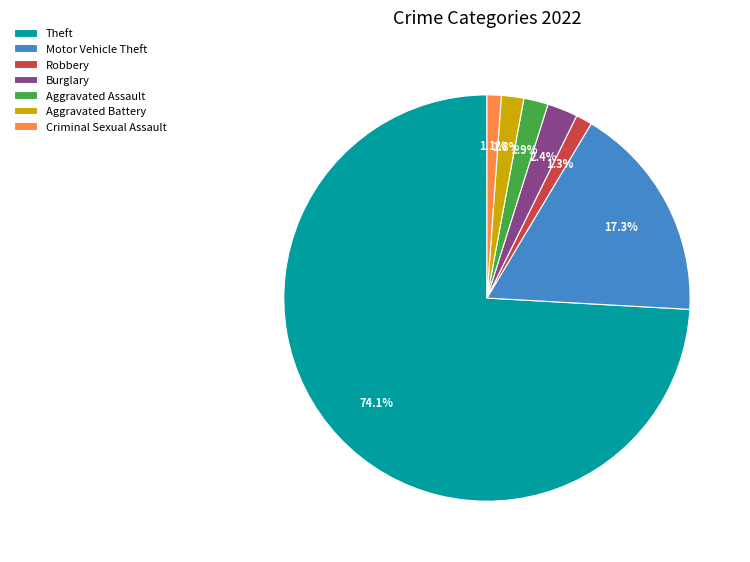

To the nearest percent, what is the average slice percentage?

14%